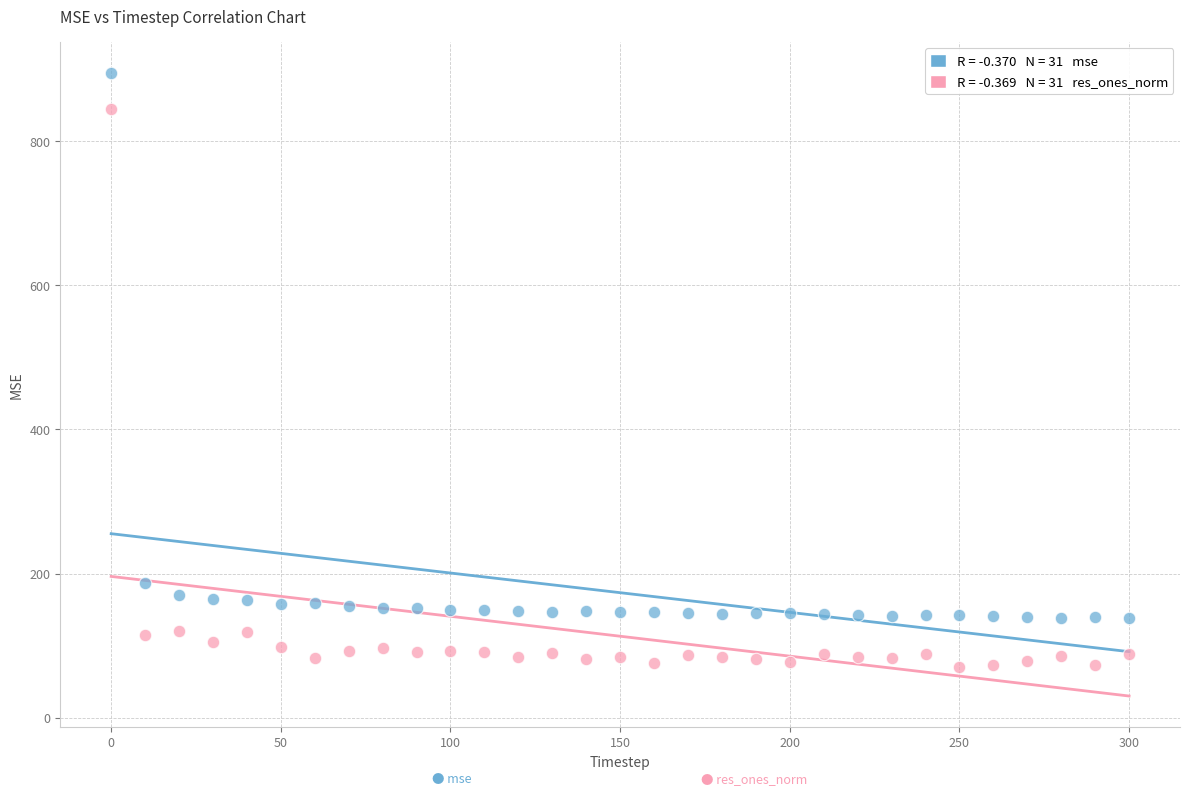

Across all series, what Y value is closest to 482?

186.7